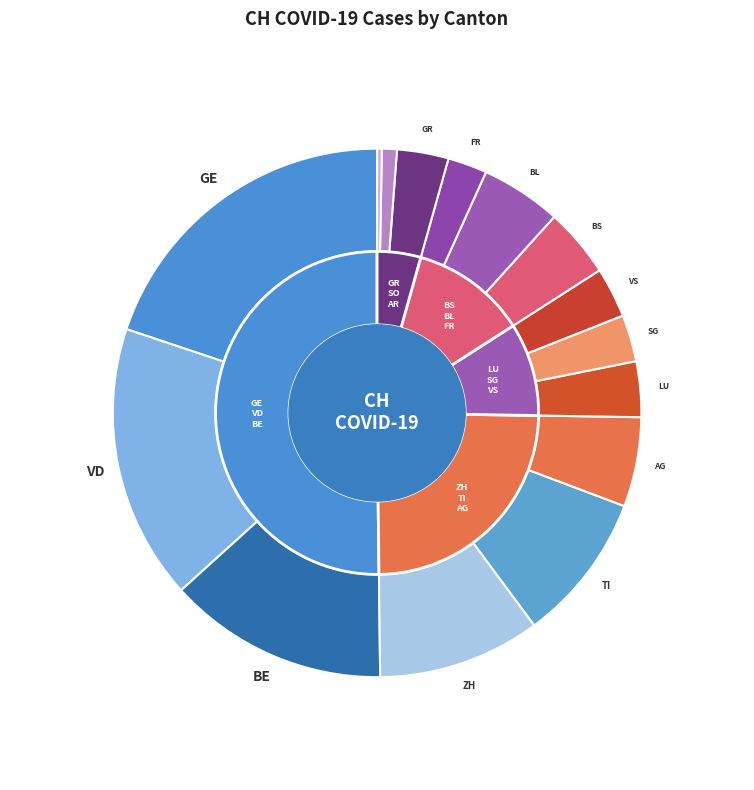

True or false: BS accounts for 4% of the total.

True